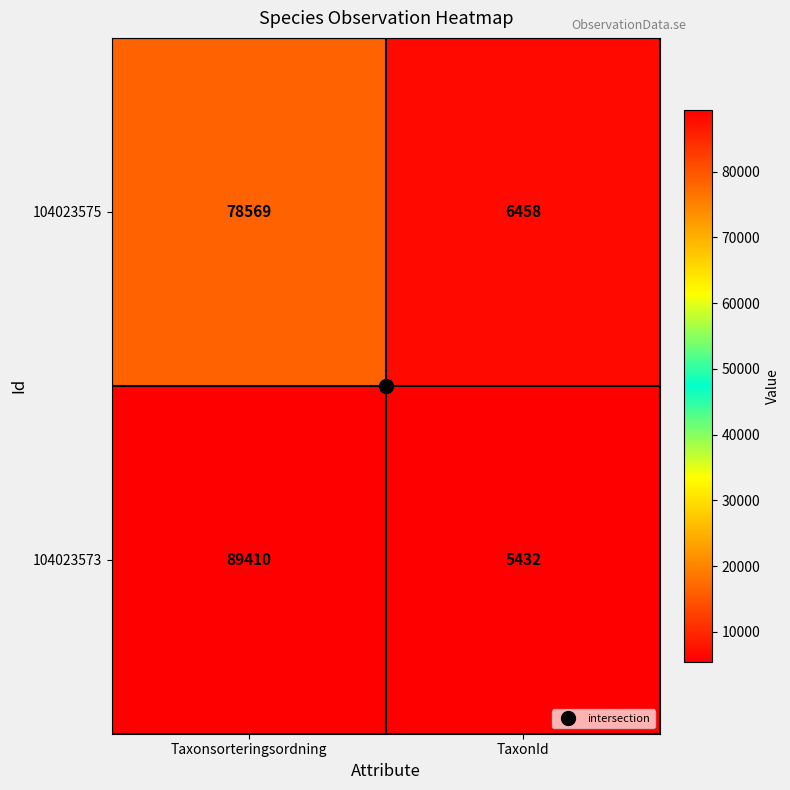

What is the total value across all series at Taxonsorteringsordning?

167979